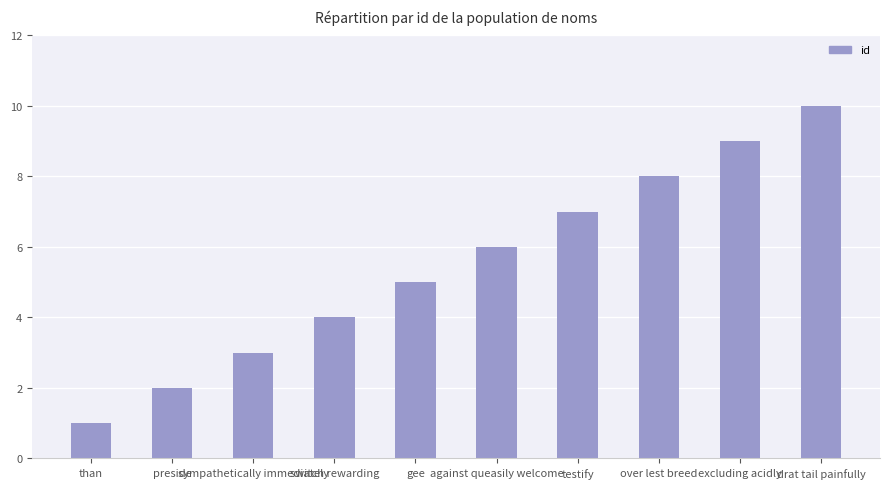

How many distinct data groups are displayed?

1